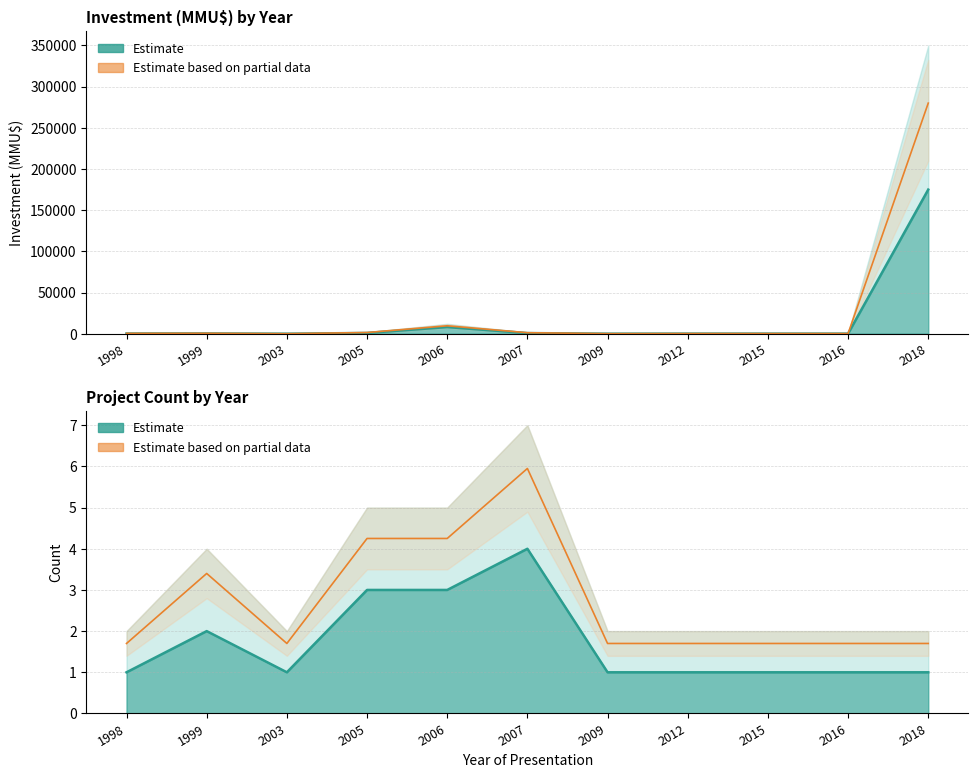

Is it true that Investment upper mid equals 35.2 at 2009?

True